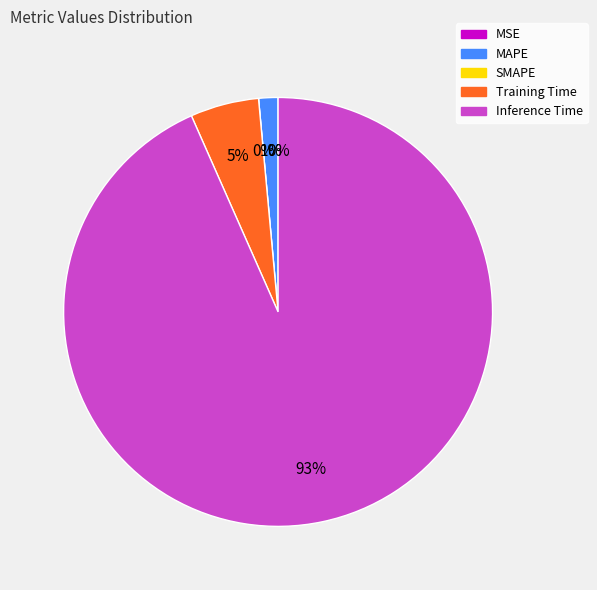

Combined, do MSE and SMAPE account for over 50%?

No